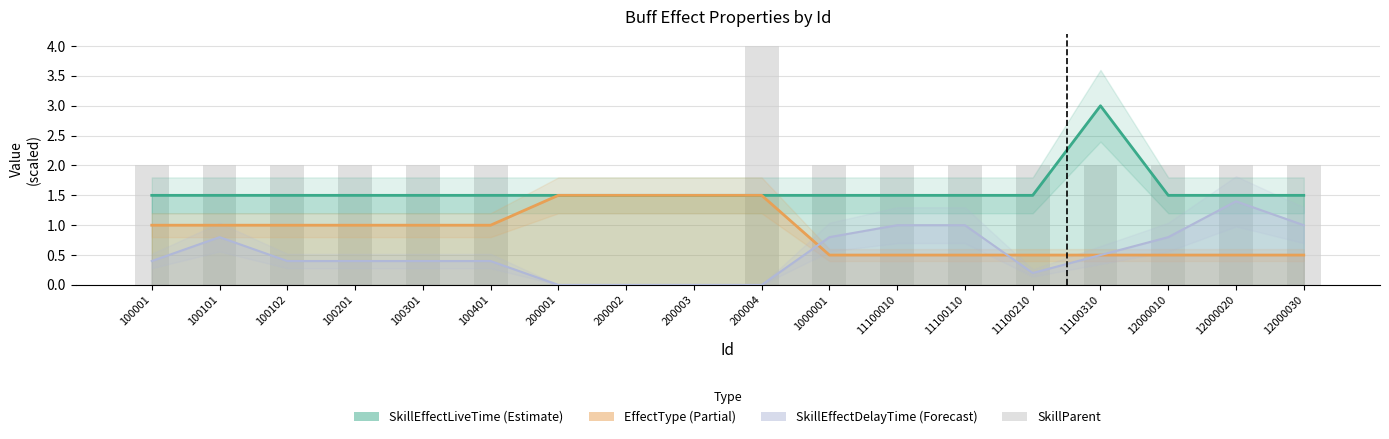

How many data points are above 2?

1